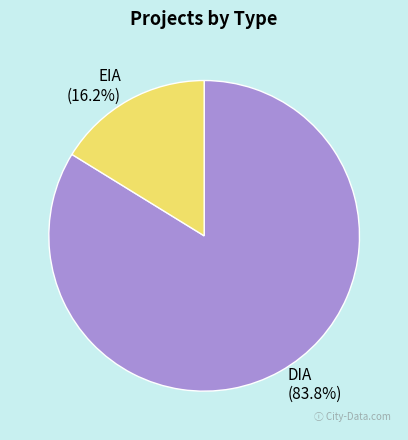

Rank the categories by value from highest to lowest.

DIA, EIA